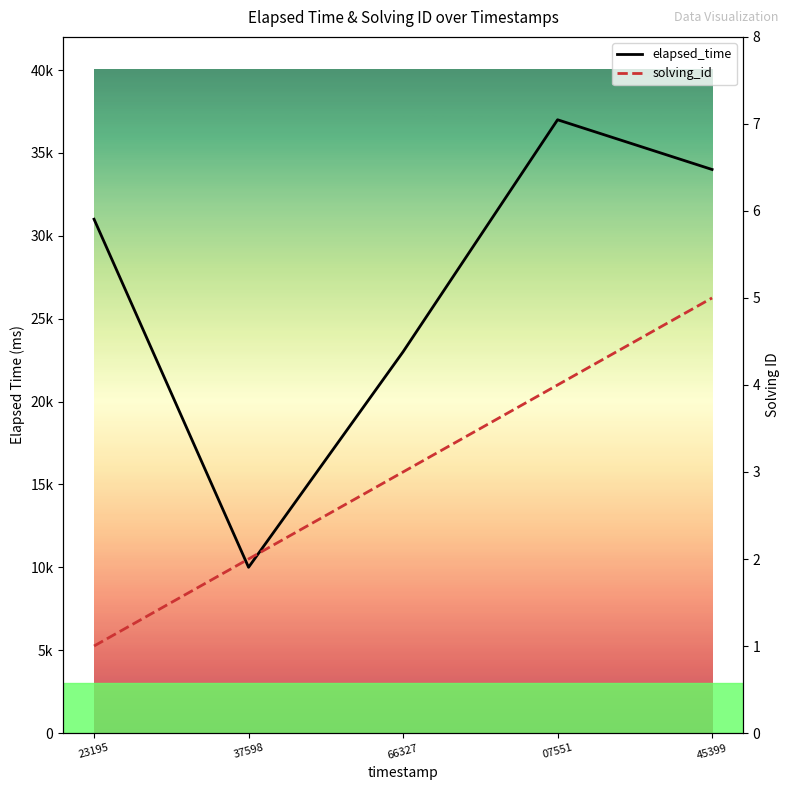

True or false: elapsed_time has a value of 35949 at 66327.

False